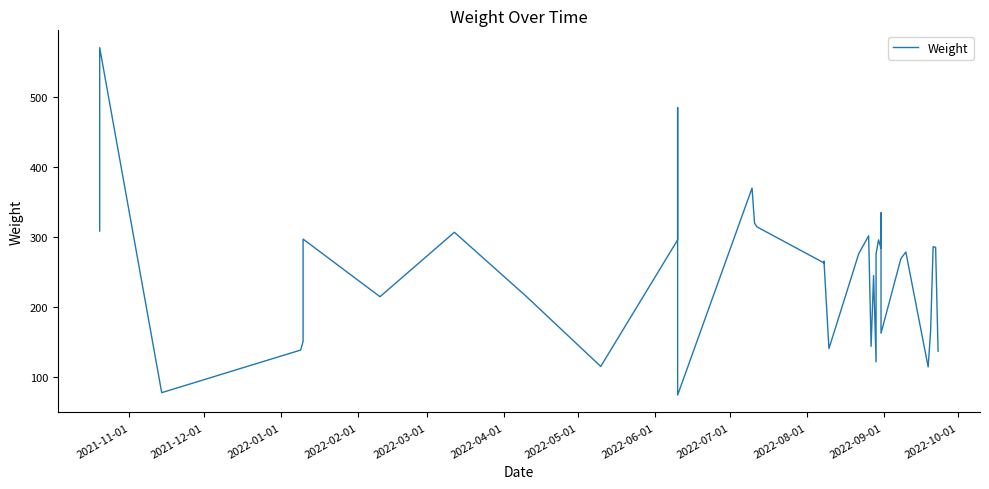

What is the maximum value shown in the chart?

571.3